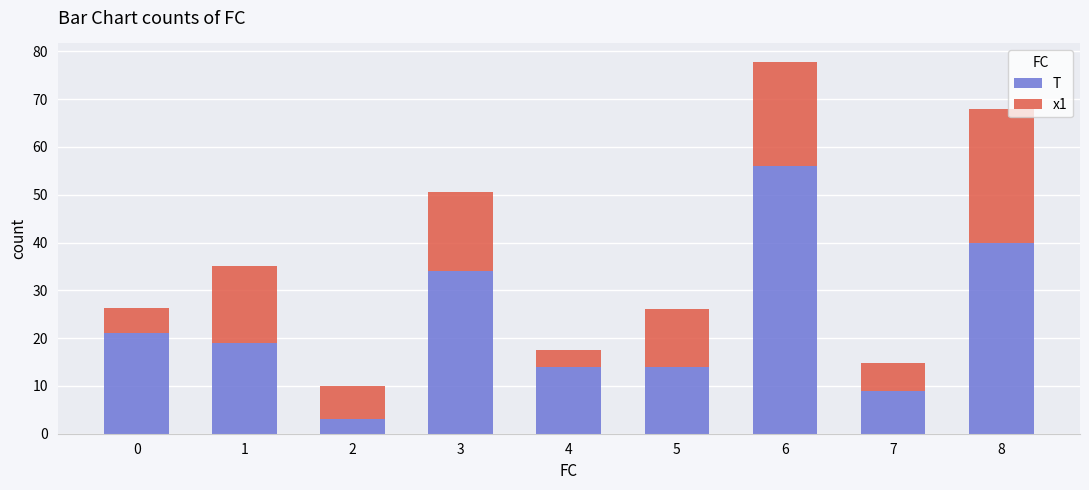

True or false: T has a value of 14.0 at 4.

True